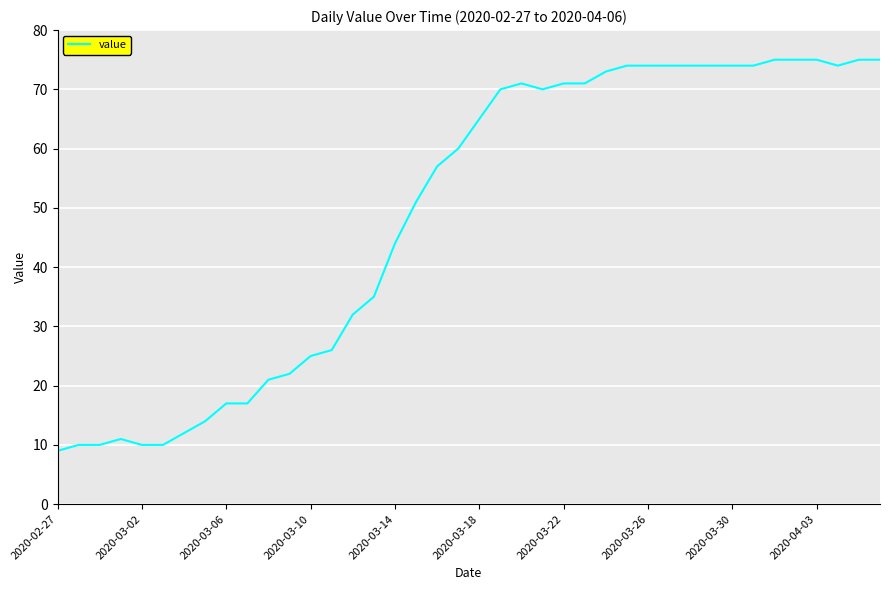

What is the sum of all values?

1951